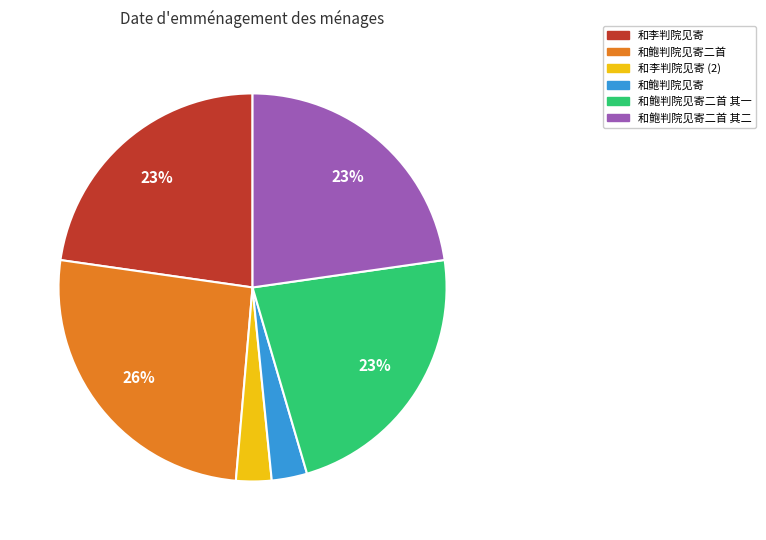

To the nearest percent, what is the difference between the largest and smallest slice percentages?

23%